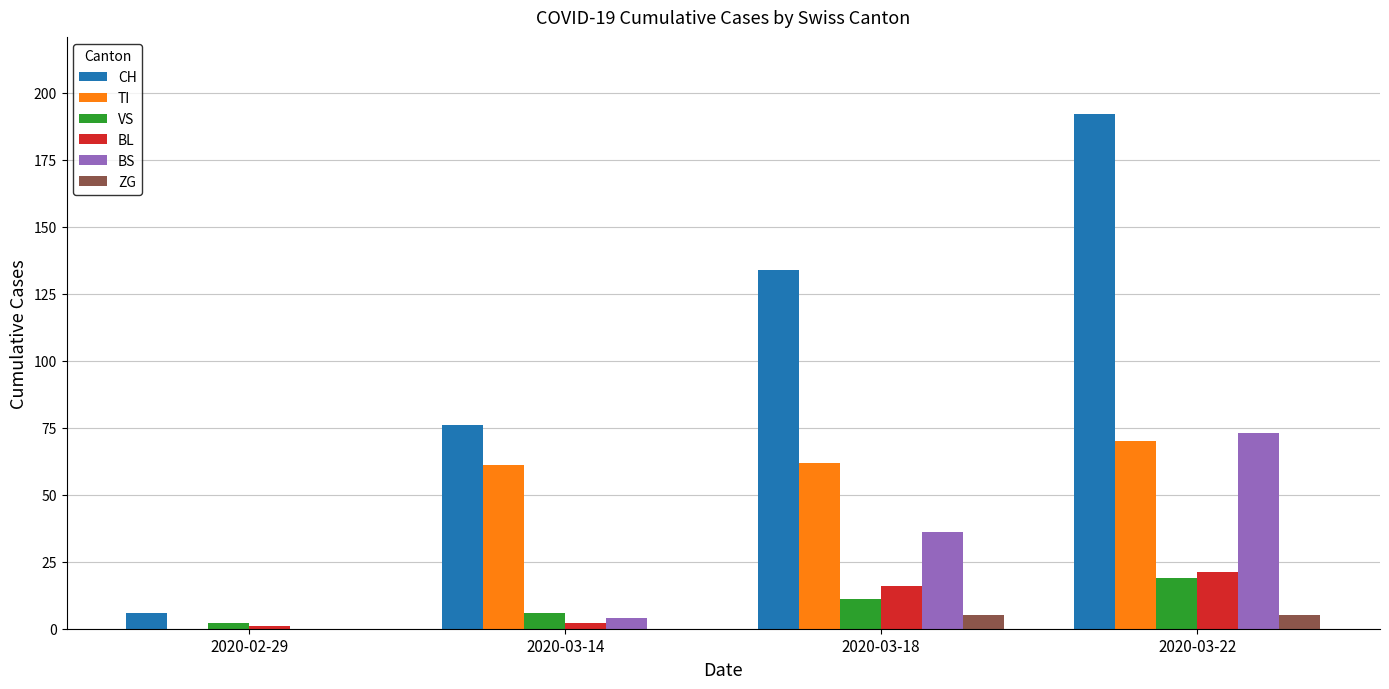

What are all the series names shown in the legend?

CH, TI, VS, BL, BS, ZG